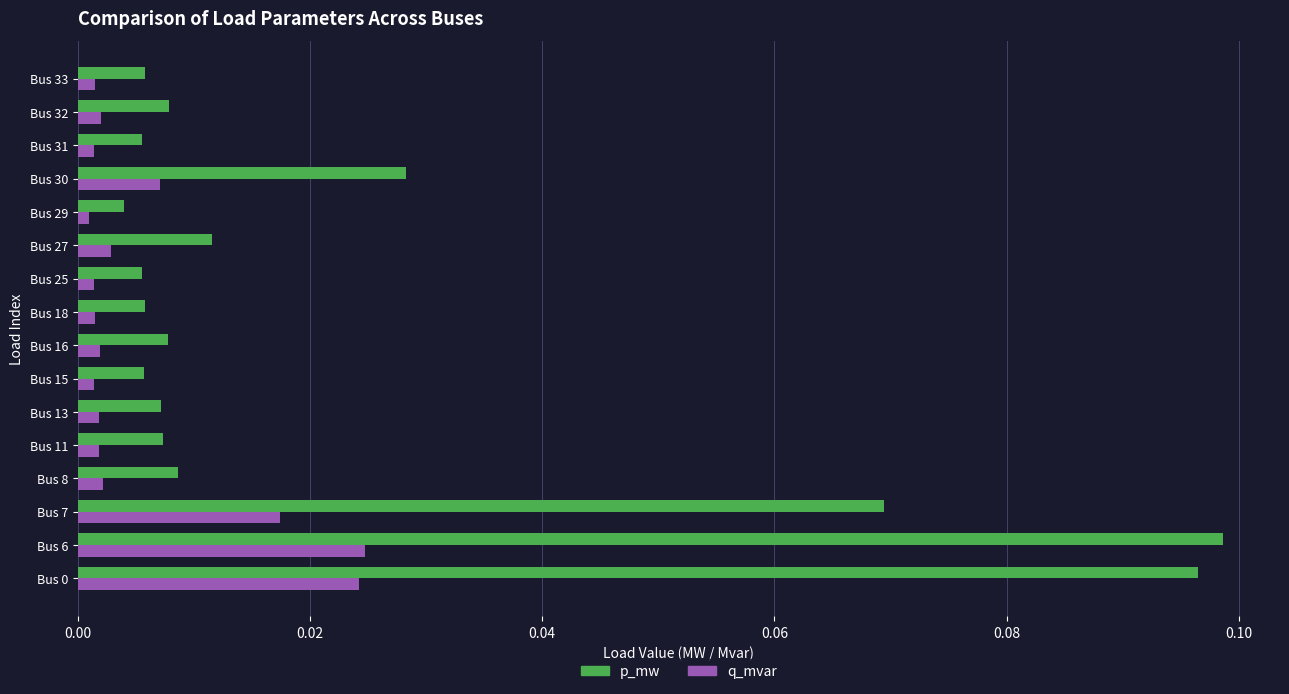

At Bus 8, list the series in order from largest to smallest.

p_mw, q_mvar